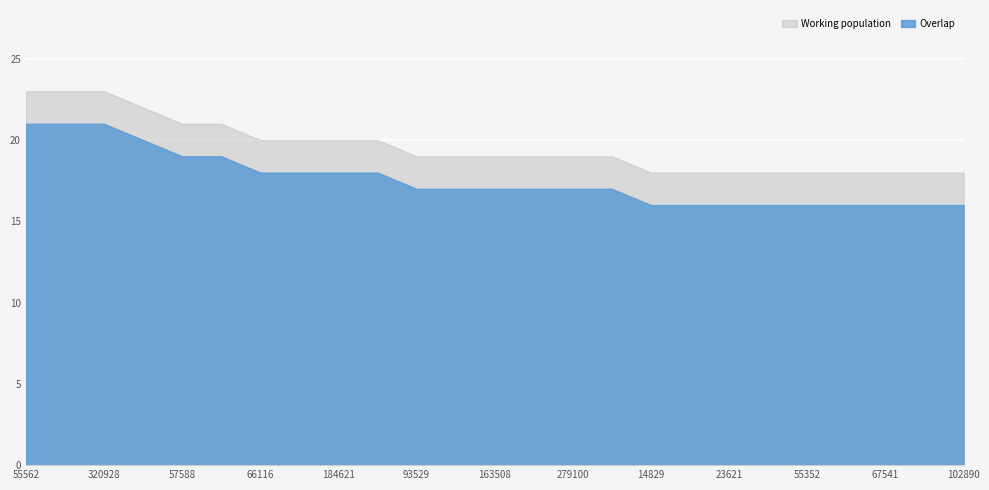

Count the number of data series in this chart.

2